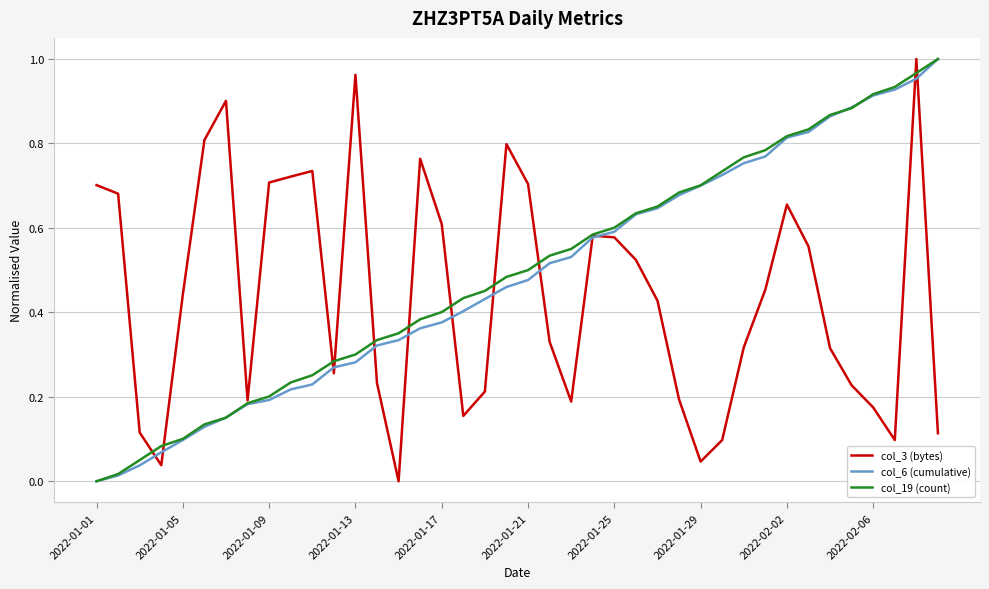

Reading right to left, what are all the values shown in this chart?

col_3 (bytes): 0.1	1.0	0.1	0.2	0.2	0.3	0.6	0.7	0.5	0.3	0.1	0.0	0.2	0.4	0.5	0.6	0.6	0.2	0.3	0.7	0.8	0.2	0.2	0.6	0.8	0.0	0.2	1.0	0.3	0.7	0.7	0.7	0.2	0.9	0.8	0.4	0.0	0.1	0.7	0.7
col_6 (cumulative): 1.0	1.0	0.9	0.9	0.9	0.9	0.8	0.8	0.8	0.8	0.7	0.7	0.7	0.6	0.6	0.6	0.6	0.5	0.5	0.5	0.5	0.4	0.4	0.4	0.4	0.3	0.3	0.3	0.3	0.2	0.2	0.2	0.2	0.2	0.1	0.1	0.1	0.0	0.0	0.0
col_19 (count): 1.0	1.0	0.9	0.9	0.9	0.9	0.8	0.8	0.8	0.8	0.7	0.7	0.7	0.7	0.6	0.6	0.6	0.6	0.5	0.5	0.5	0.5	0.4	0.4	0.4	0.4	0.3	0.3	0.3	0.3	0.2	0.2	0.2	0.2	0.1	0.1	0.1	0.1	0.0	0.0